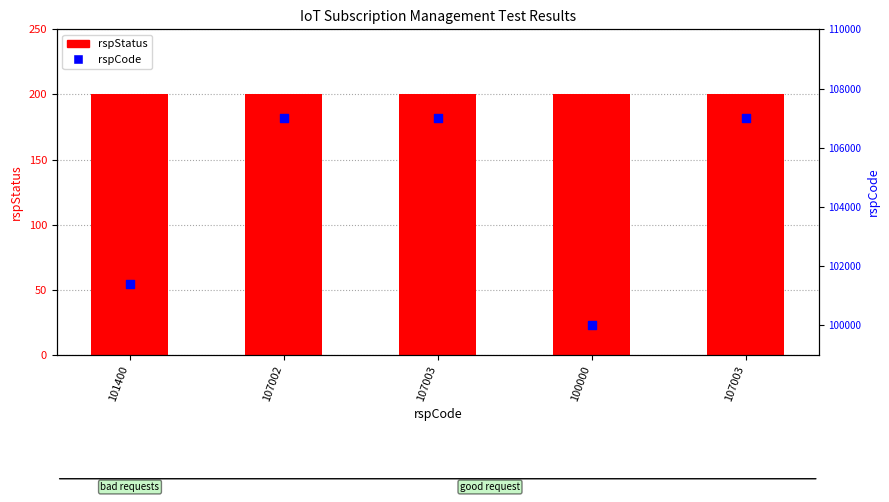

Which series has the widest spread of Y values?

rspCode